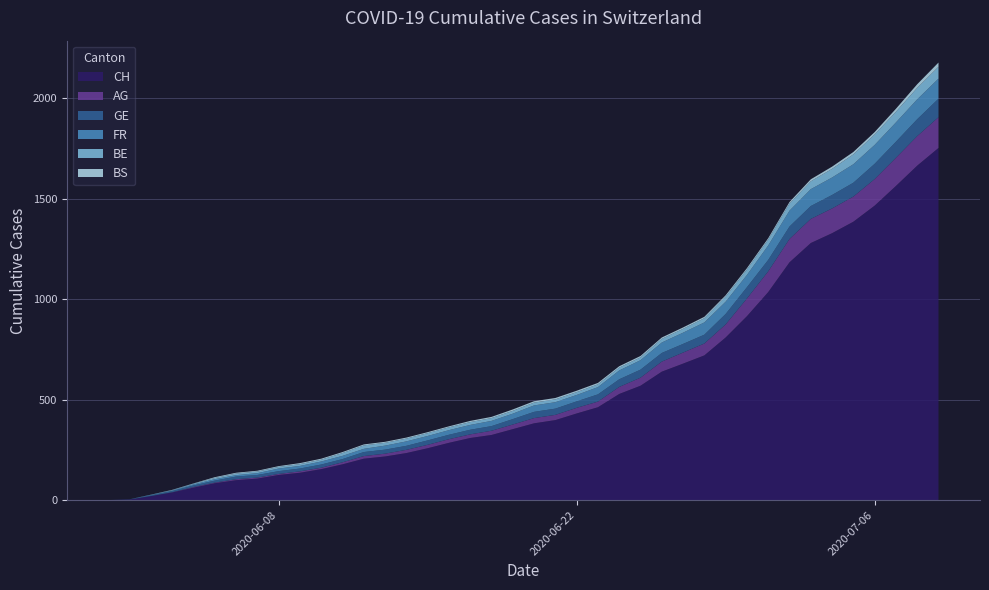

Reading right to left, what are all the values shown in this chart?

CH: 39=1752	38=1664	37=1563	36=1465	35=1385	34=1328	33=1279	32=1183	31=1035	30=915	29=809	28=720	27=679	26=639	25=569	24=528	23=462	22=431	21=398	20=382	19=353	18=324	17=309	16=285	15=258	14=234	13=217	12=206	11=178	10=154	9=136	8=125	7=107	6=99	5=84	4=62	3=38	2=20	1=3	0=0
AG: 39=153	38=147	37=140	36=132	35=125	34=123	33=120	32=116	31=103	30=88	29=65	28=59	27=55	26=50	25=40	24=35	23=28	22=28	21=26	20=26	19=23	18=21	17=18	16=18	15=17	14=16	13=14	12=13	11=10	10=7	9=7	8=5	7=5	6=5	5=3	4=3	3=1	2=0	1=0	0=0
GE: 39=92	38=84	37=80	36=76	35=69	34=67	33=64	32=62	31=57	30=56	29=52	28=44	27=43	26=43	25=40	24=38	23=36	22=32	21=31	20=31	19=27	18=23	17=23	16=22	15=22	14=20	13=20	12=20	11=16	10=16	9=14	8=14	7=13	6=13	5=10	4=8	3=6	2=4	1=1	0=0
FR: 39=100	38=99	37=96	36=94	35=92	34=87	33=84	32=79	31=72	30=61	29=61	28=61	27=56	26=52	25=47	24=44	23=36	22=32	21=32	20=32	19=27	18=26	17=24	16=23	15=22	14=22	13=20	12=16	11=16	10=15	9=13	8=13	7=9	6=7	5=7	4=5	3=3	2=2	1=0	0=0
BE: 39=59	38=57	37=53	36=52	35=49	34=43	33=39	32=35	31=29	30=27	29=25	28=21	27=19	26=18	25=14	24=14	23=14	22=14	21=14	20=14	19=14	18=14	17=14	16=14	15=14	14=14	13=14	12=17	11=14	10=9	9=9	8=8	7=8	6=8	5=6	4=4	3=2	2=1	1=0	0=0
BS: 39=21	38=18	37=15	36=12	35=12	34=11	33=10	32=8	31=7	30=7	29=7	28=7	27=7	26=7	25=7	24=7	23=7	22=7	21=7	20=7	19=7	18=6	17=6	16=5	15=5	14=5	13=5	12=5	11=5	10=5	9=5	8=4	7=4	6=4	5=4	4=1	3=1	2=0	1=0	0=0